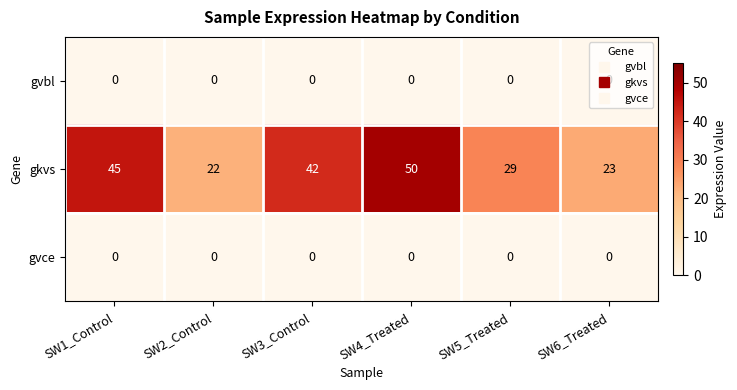

What is the spread (max minus min) of values at SW5_Treated?

29